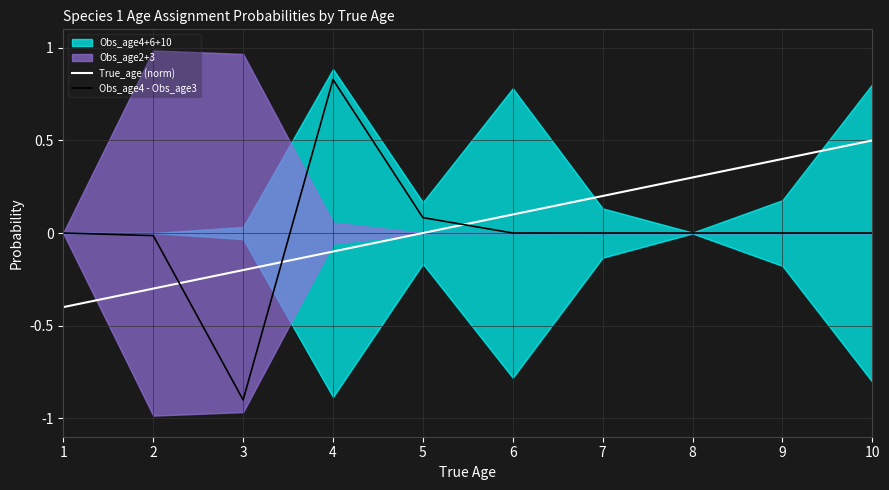

What is the smallest value displayed?

-0.9